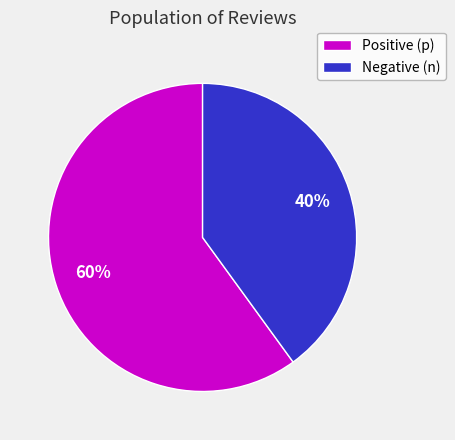

What percentage is the Positive (p) slice, to the nearest percent?

60%